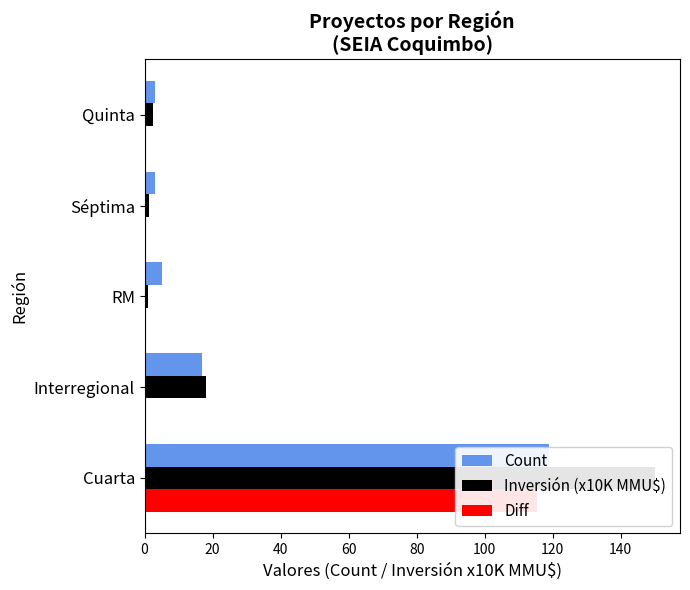

What is the difference between the highest and lowest values at RM?

5.0